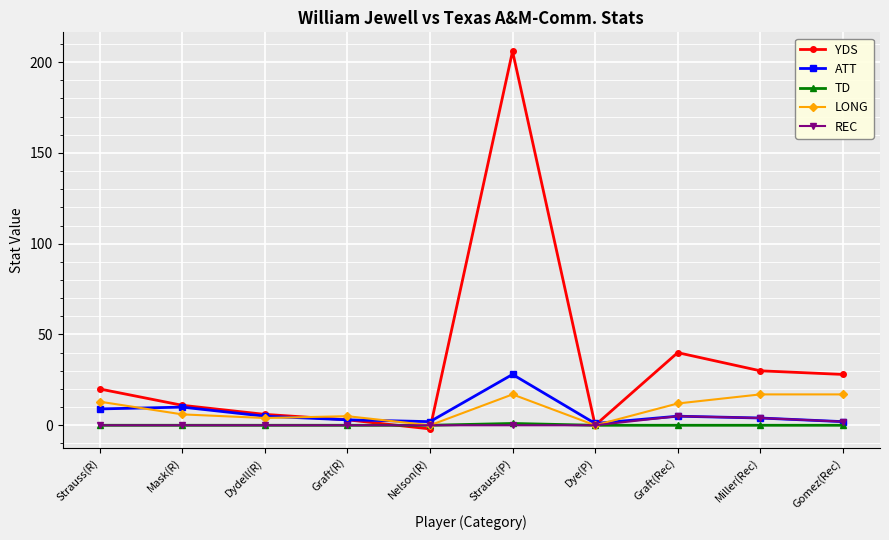

Reading left to right, what are all the values shown in this chart?

YDS: 20	11	6	3	-2	206	0	40	30	28
ATT: 9	10	5	3	2	28	1	5	4	2
TD: 0	0	0	0	0	1	0	0	0	0
LONG: 13	6	4	5	0	17	0	12	17	17
REC: 0	0	0	0	0	0	0	5	4	2